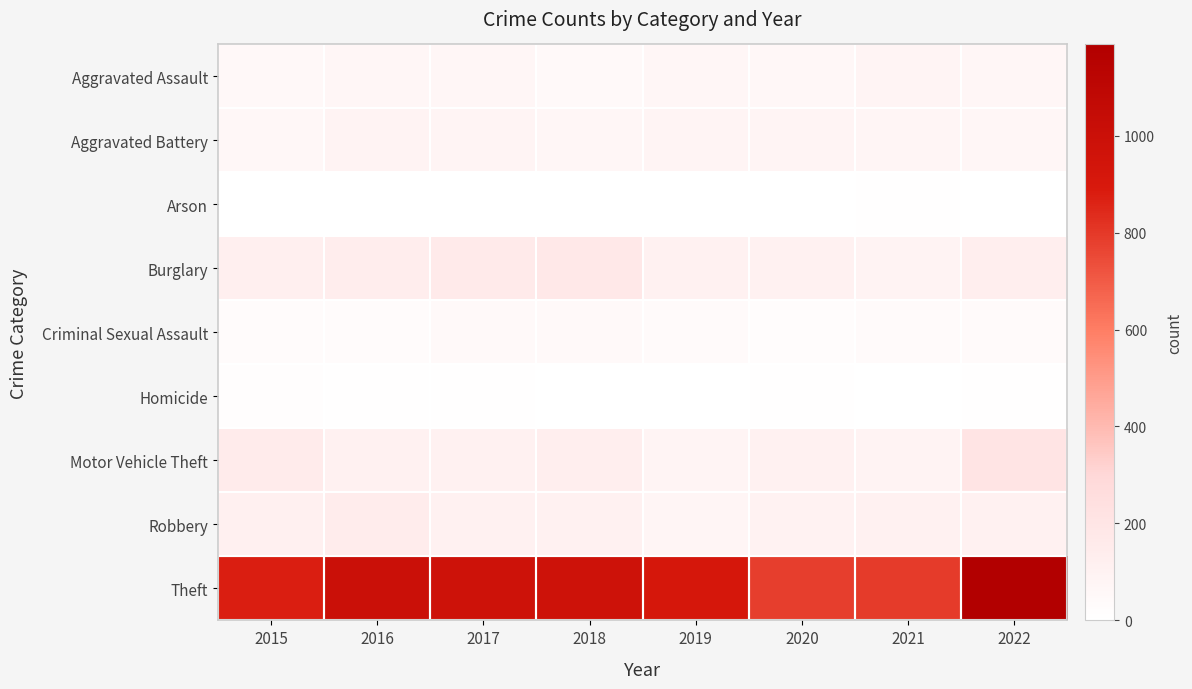

Rank the series by their maximum value, from highest to lowest.

Theft, Motor Vehicle Theft, Burglary, Robbery, Aggravated Battery, Aggravated Assault, Criminal Sexual Assault, Homicide, Arson